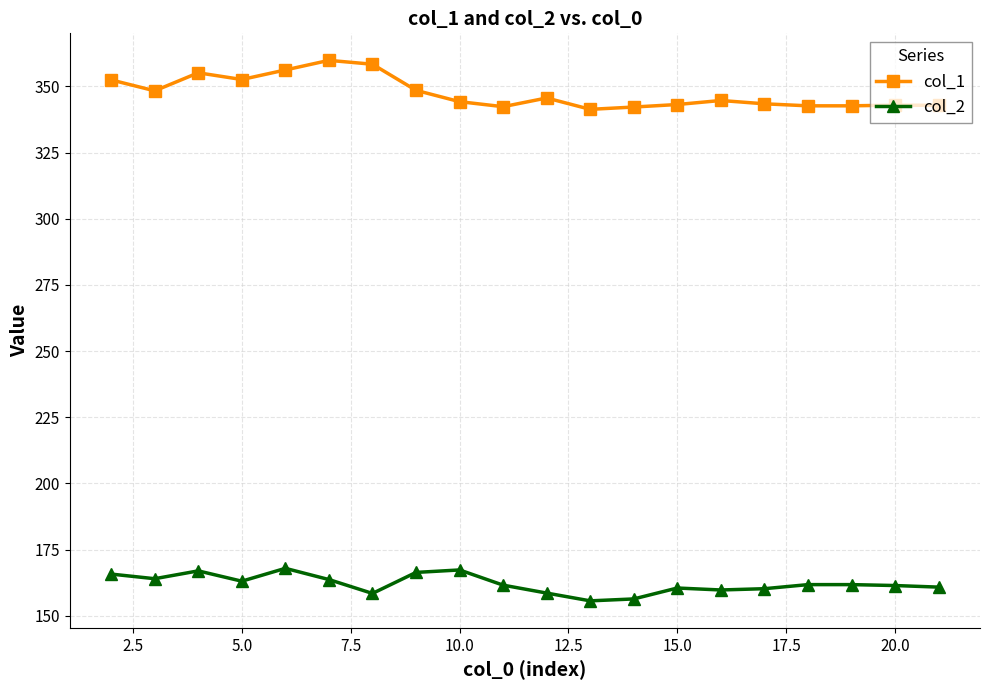

True or false: col_1 has more than 2 points higher than both neighbors.

True